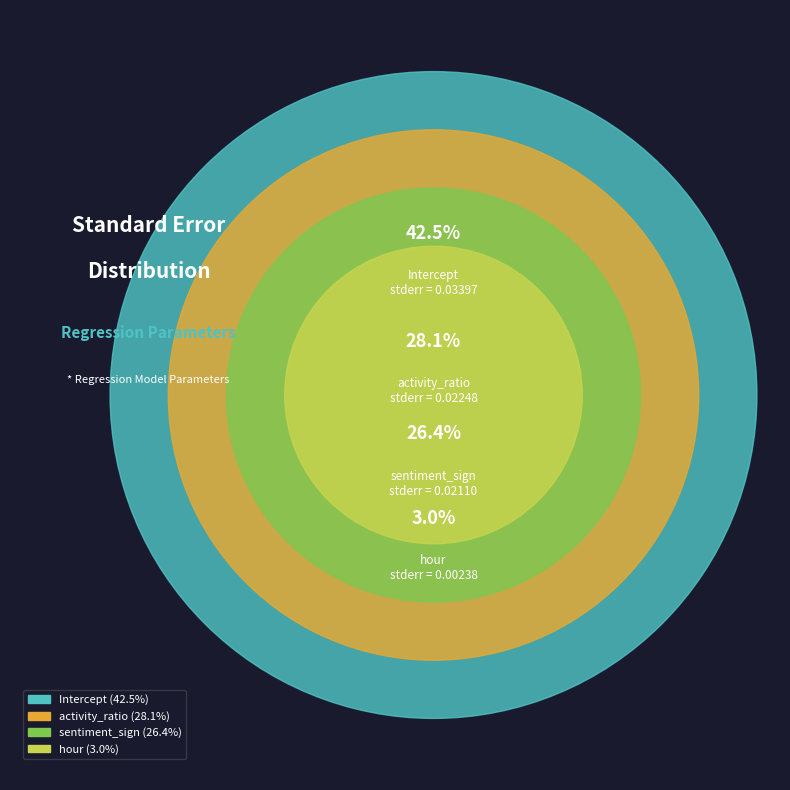

To the nearest percent, what is the combined percentage of sentiment_sign and hour?

29%